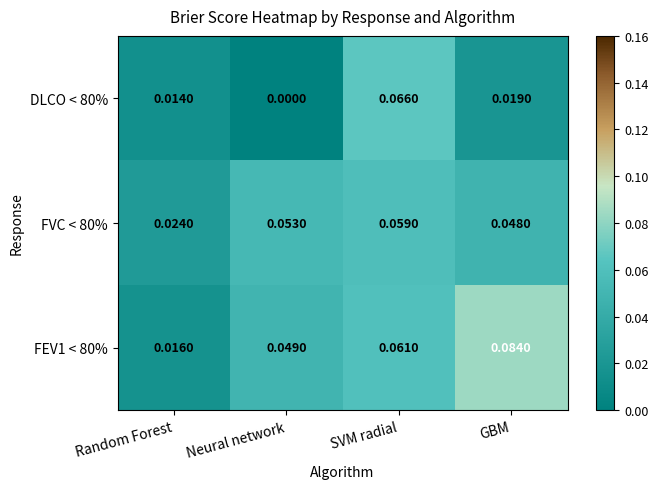

Where is FEV1 < 80% nearest to the value 0?

Random Forest